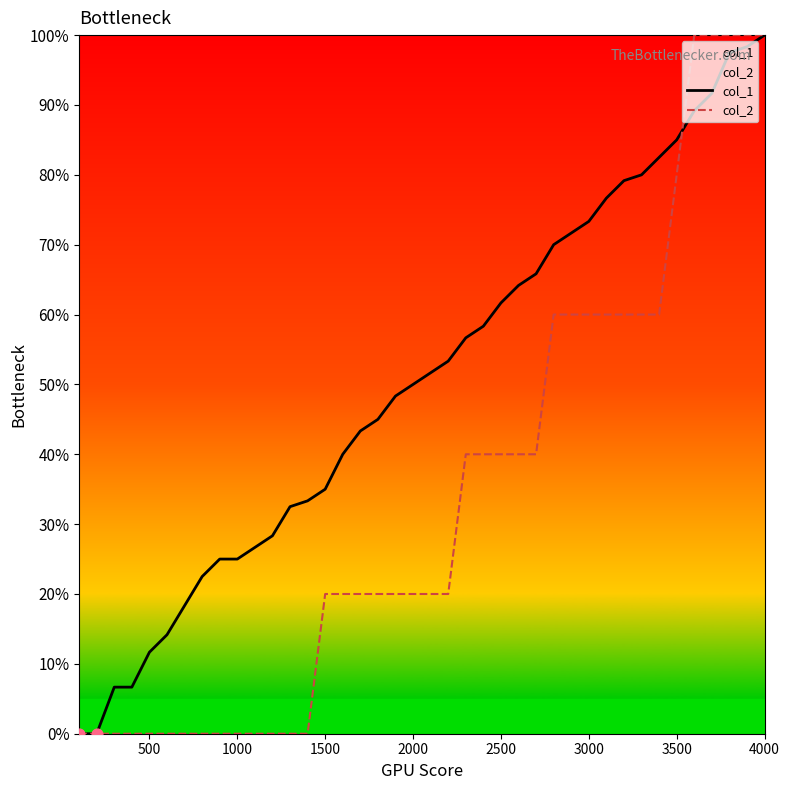

Which series has the largest total across all categories?

col_1